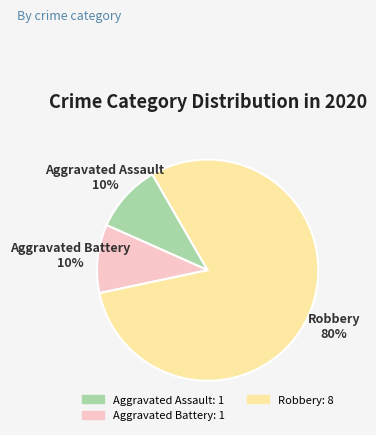

To the nearest percent, what percentage of the pie is Aggravated Battery?

10%